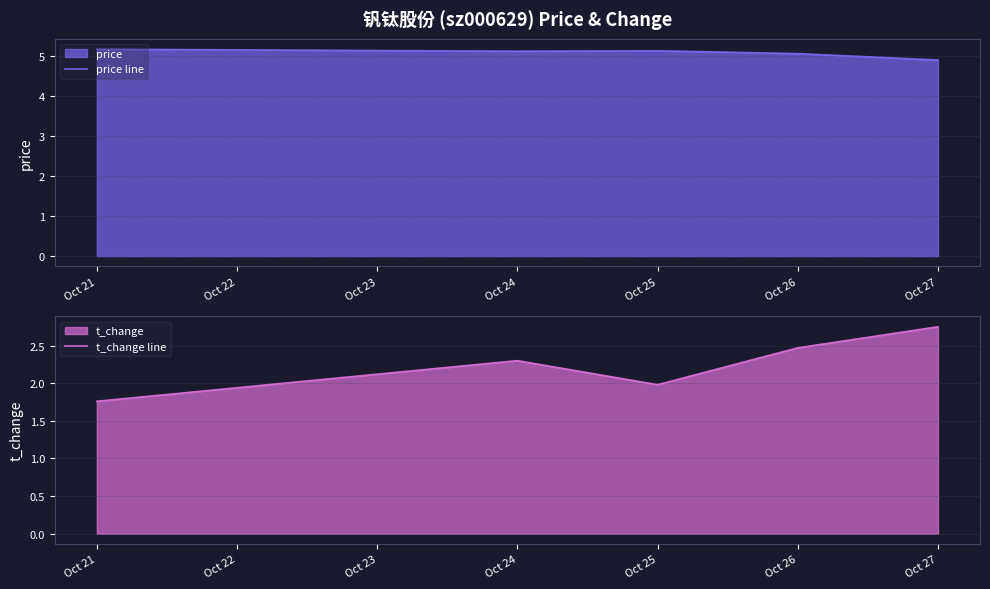

Which category has the lowest value in the price line series?

Oct 27